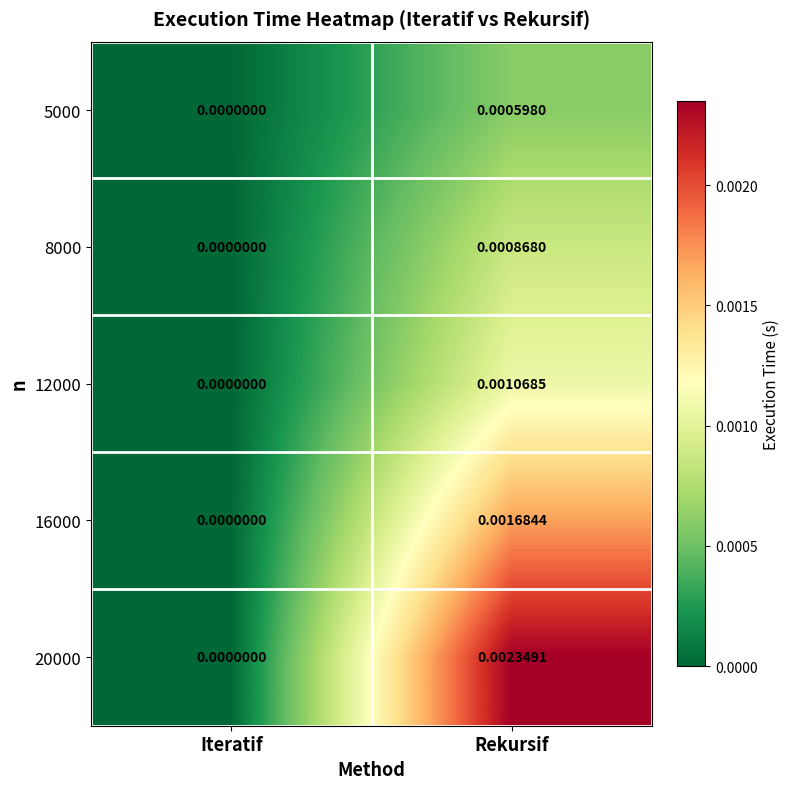

Between Iteratif and Rekursif, which series saw the biggest shift?

20000